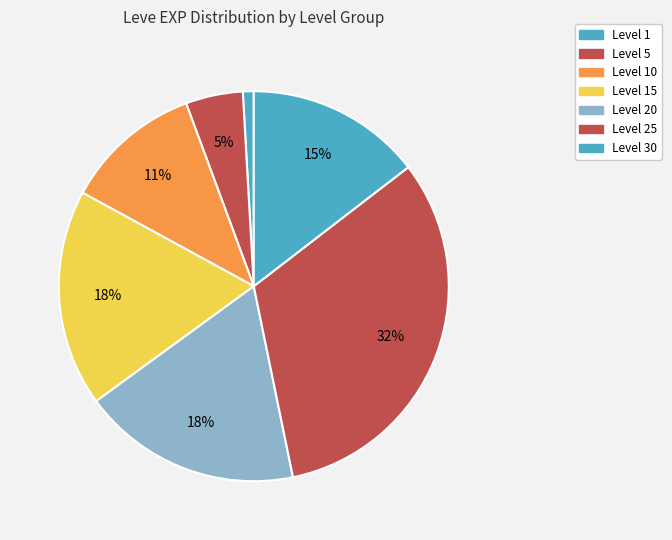

To the nearest percent, what is the difference between the largest and smallest slice percentages?

31%